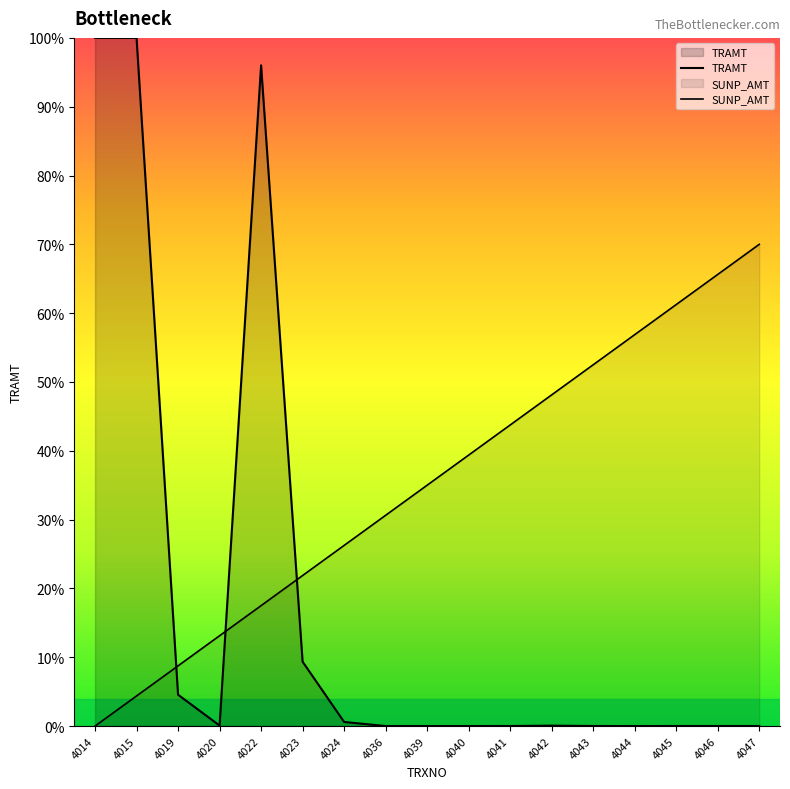

Does the chart display data point markers on the line(s)?

No